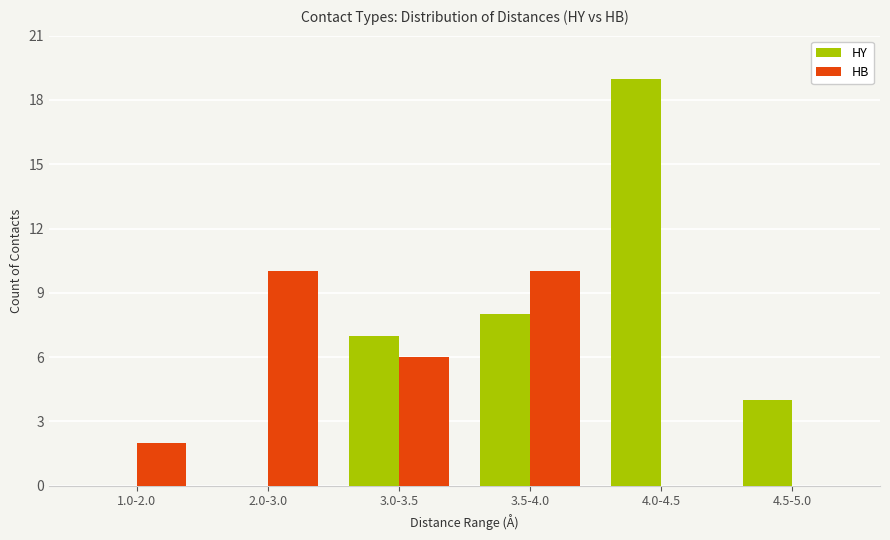

What is the sum of all HY values?

38